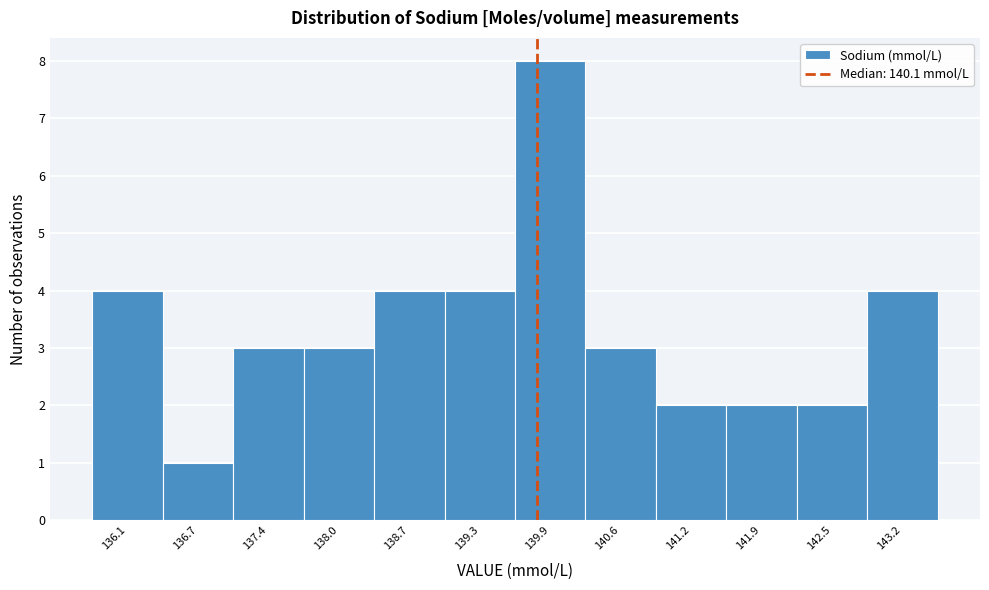

Reading left to right, extract all data points from this chart.

136.1=4	136.7=1	137.4=3	138.0=3	138.7=4	139.3=4	139.9=8	140.6=3	141.2=2	141.9=2	142.5=2	143.2=4